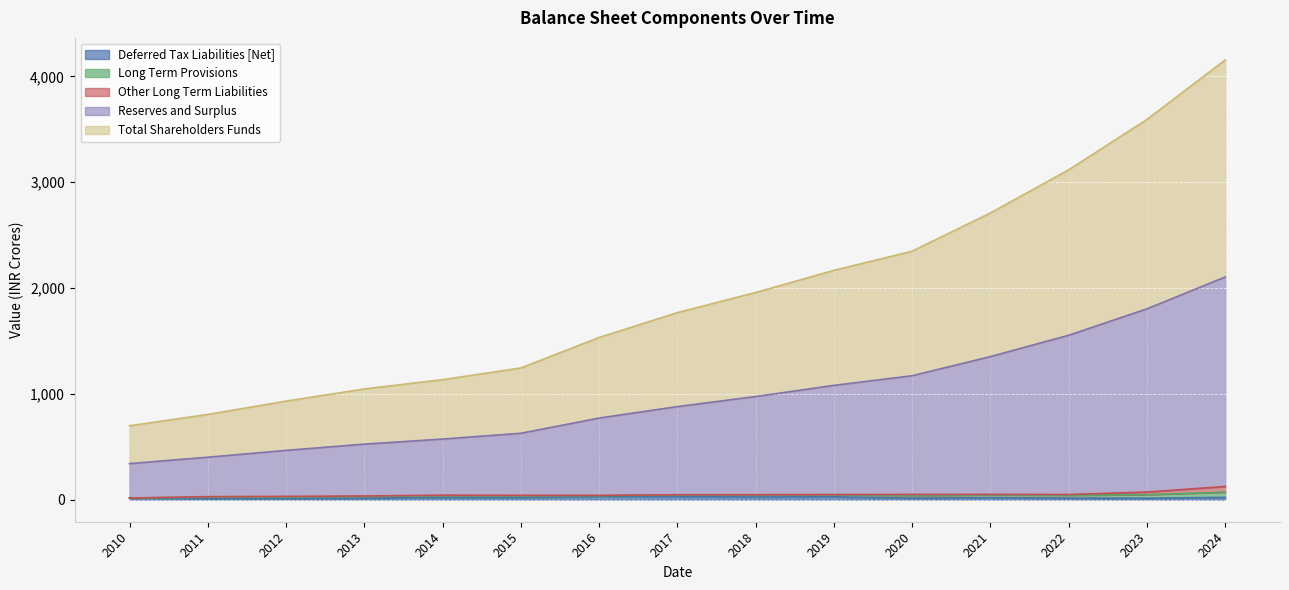

At how many categories does at least one series exceed 2060?

6